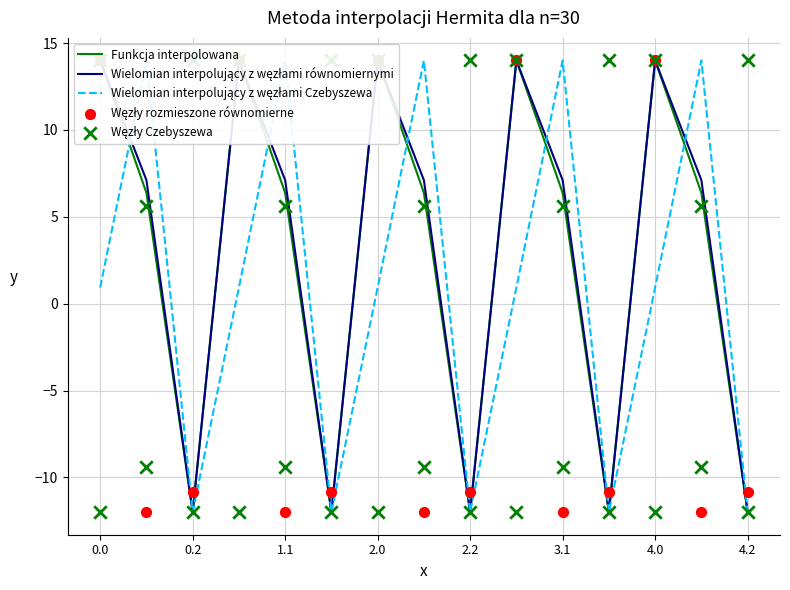

What are all the series names shown in the legend?

Funkcja interpolowana, Wielomian interpolujący z węzłami równomiernymi, Wielomian interpolujący z węzłami Czebyszewa, Węzły rozmieszone równomierne, Węzły Czebyszewa